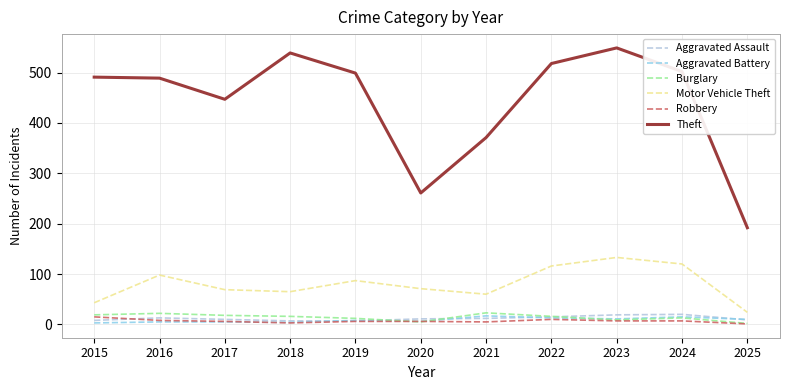

Is it true that Motor Vehicle Theft equals 60 at 2021?

True